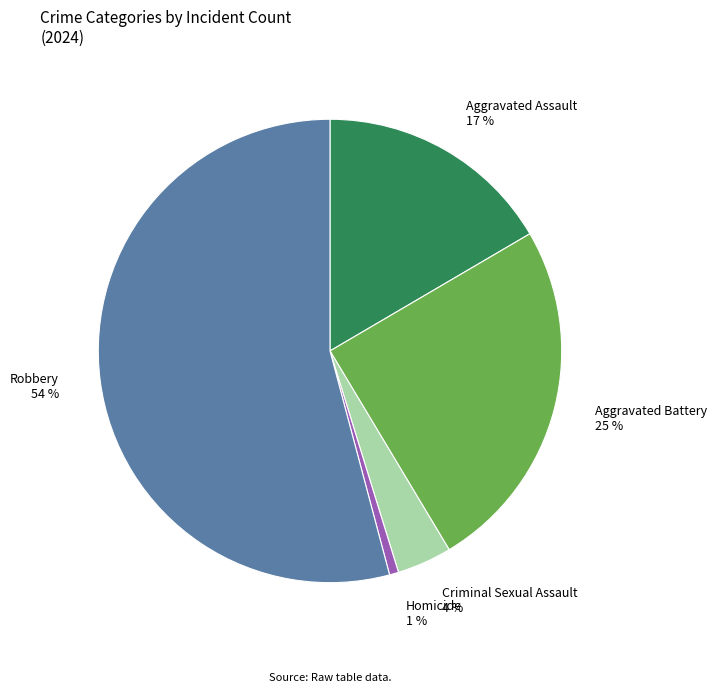

The Homicide slice represents 1% of the pie. True or false?

True